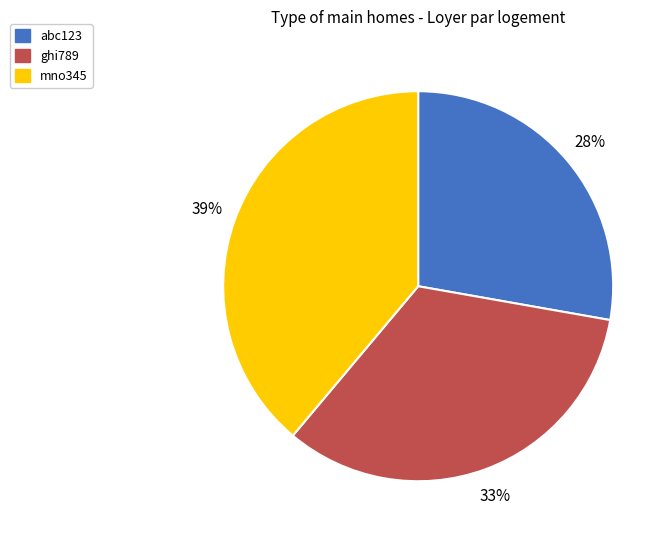

Combined, do mno345 and abc123 account for over 50%?

Yes